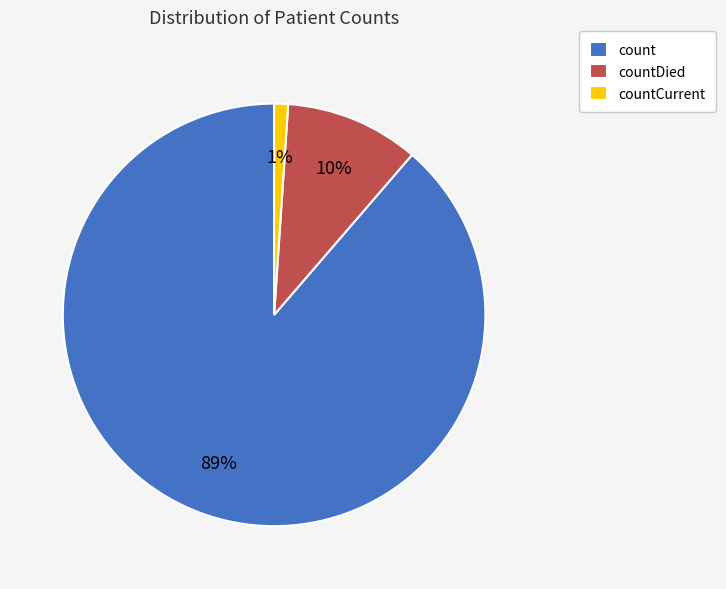

What percentage is the count slice, to the nearest percent?

89%